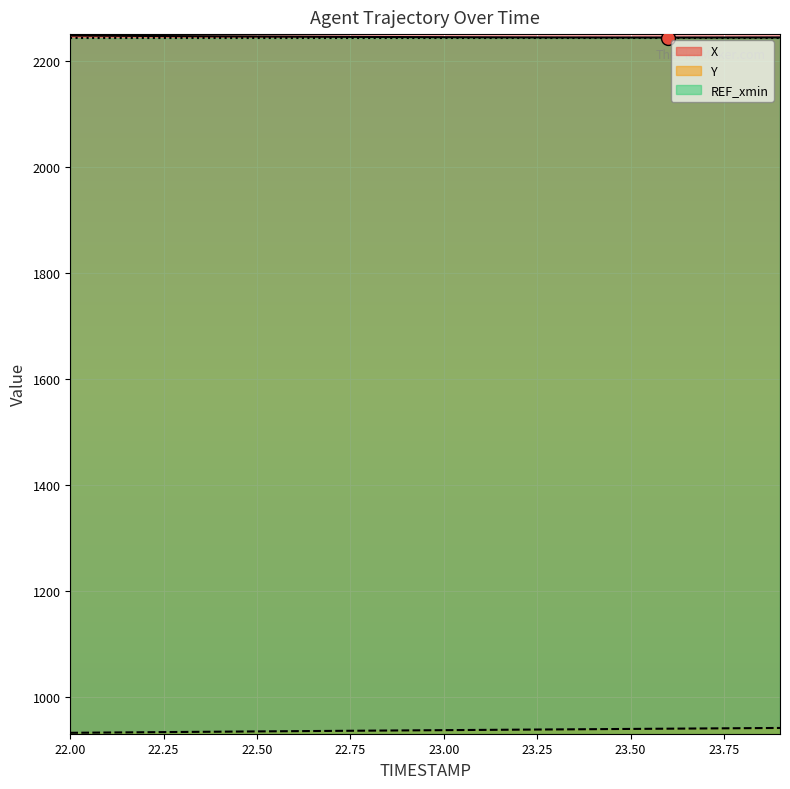

How many values in the Y series exceed 936?

11